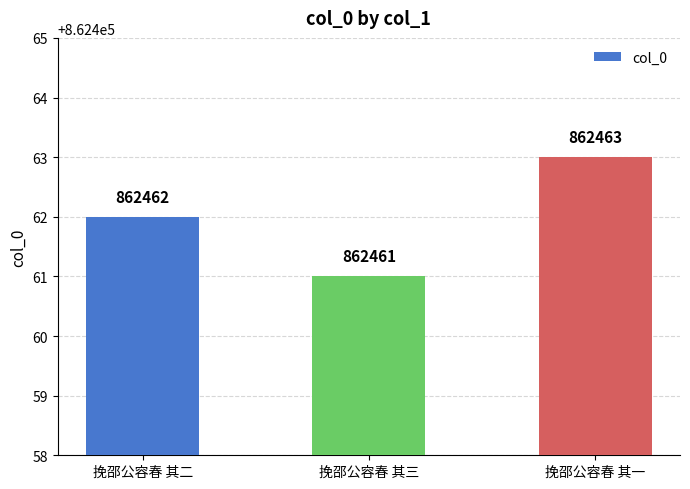

Are the bars grouped side by side (vs. stacked)?

No